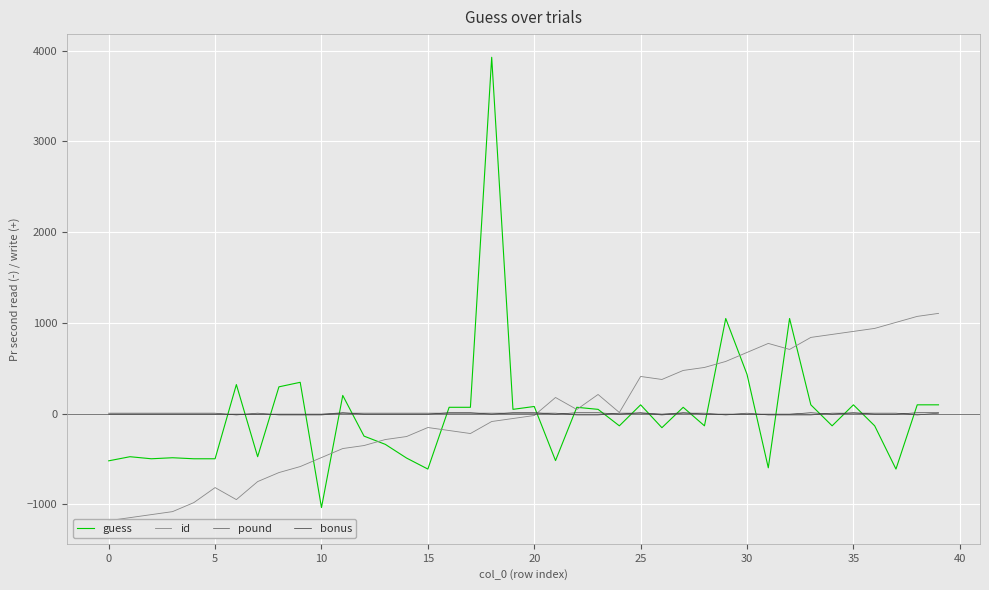

The guess series shows -245.9 at 26. True or false?

False